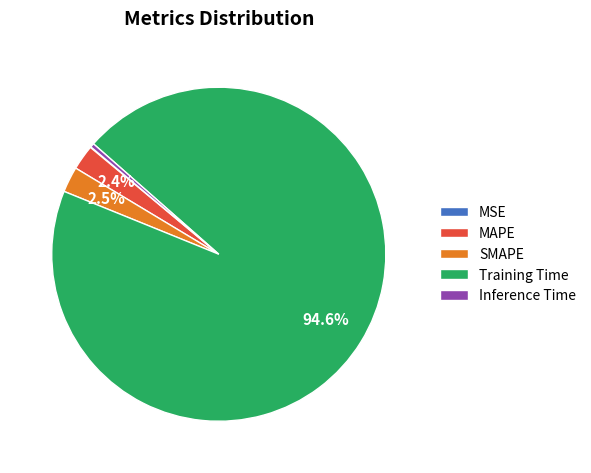

What is the largest slice in the pie chart?

Training Time